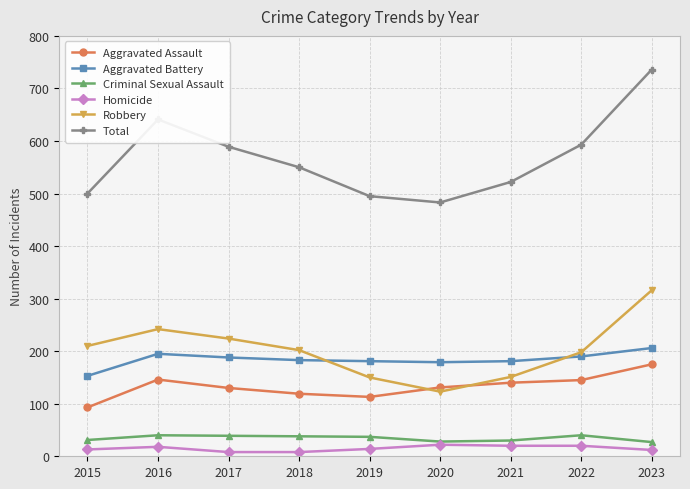

Count the number of data series in this chart.

6